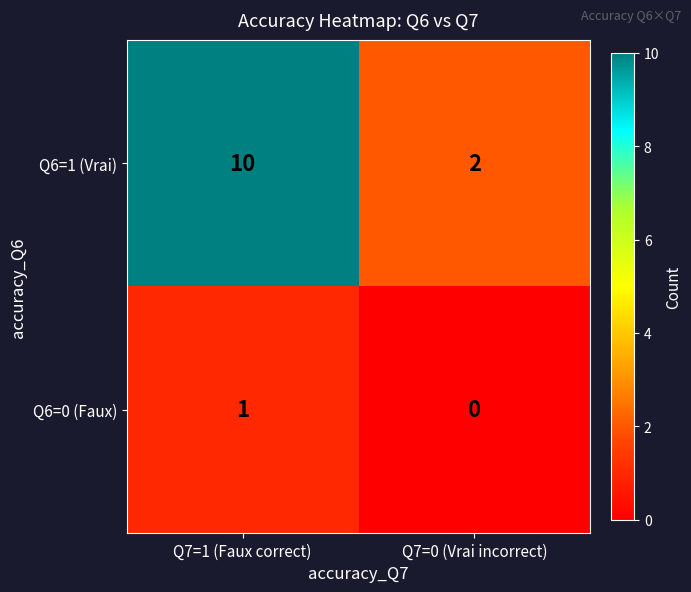

What is the average value of the Q6=1 (Vrai) series?

6